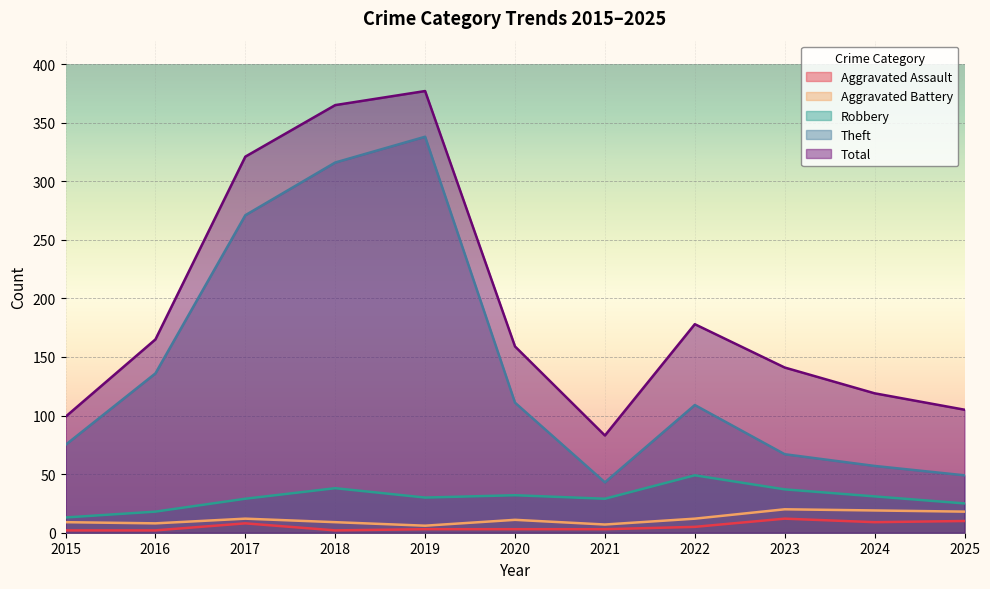

True or false: Robbery and Aggravated Battery cross at least once.

False